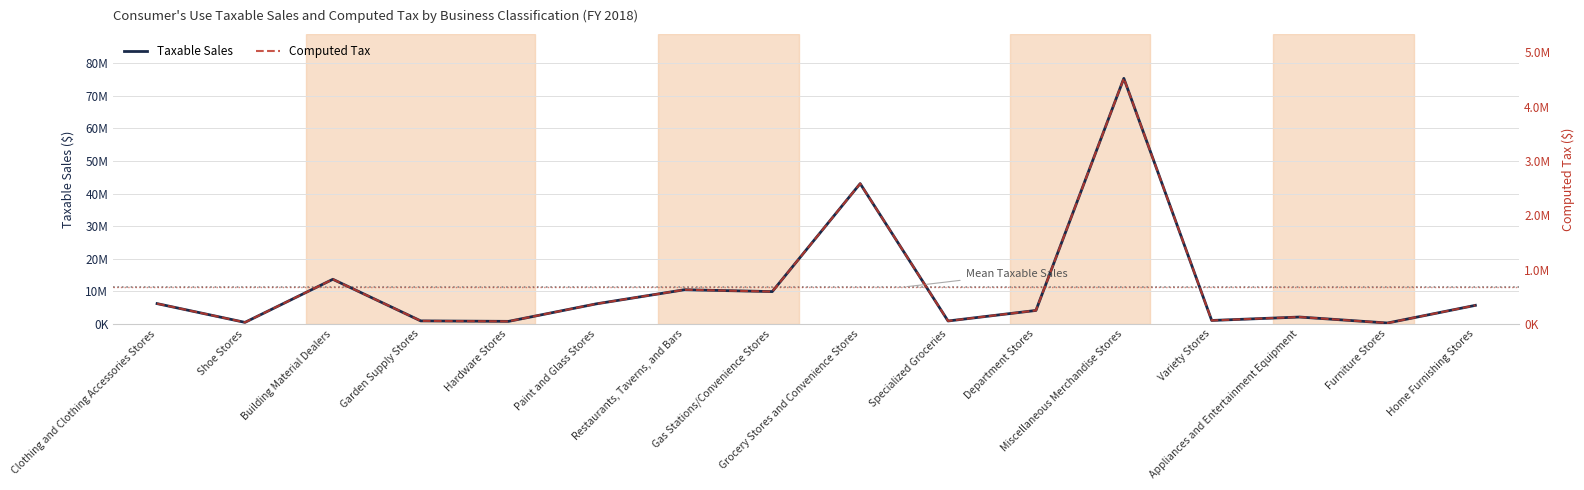

What are all the series names shown in the legend?

Taxable Sales, Computed Tax